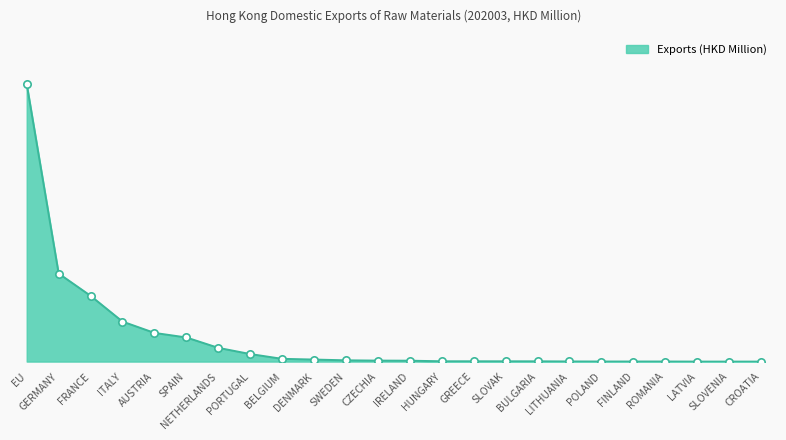

What is the change in value from CZECHIA to LATVIA?

-0.3